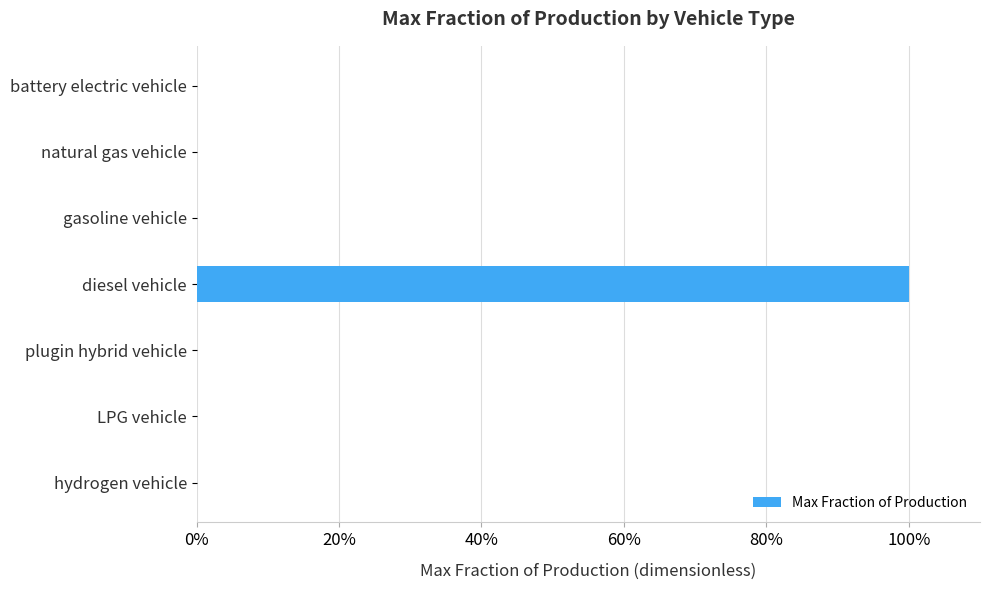

What is the maximum value shown in the chart?

1